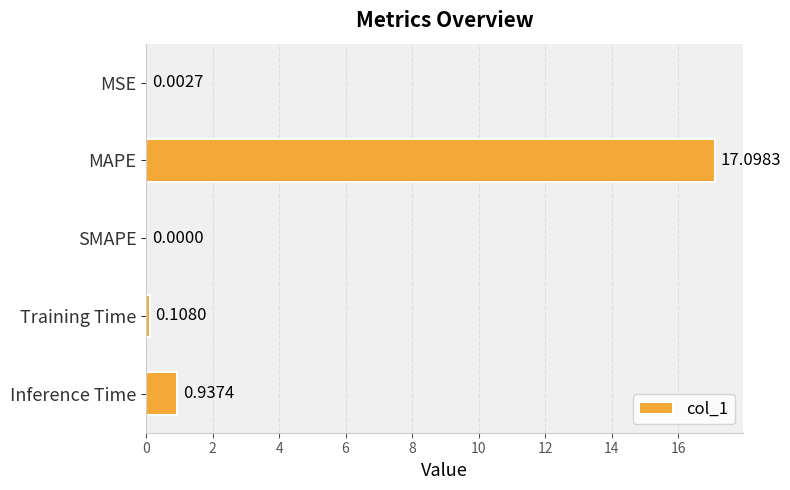

Which category has the highest value across all series?

MAPE